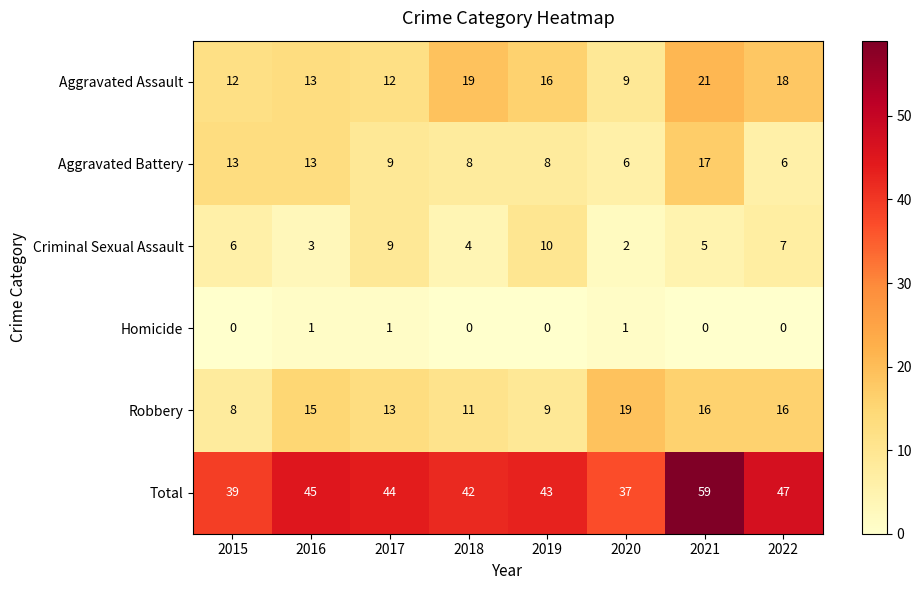

Which series has the widest spread of values?

Total